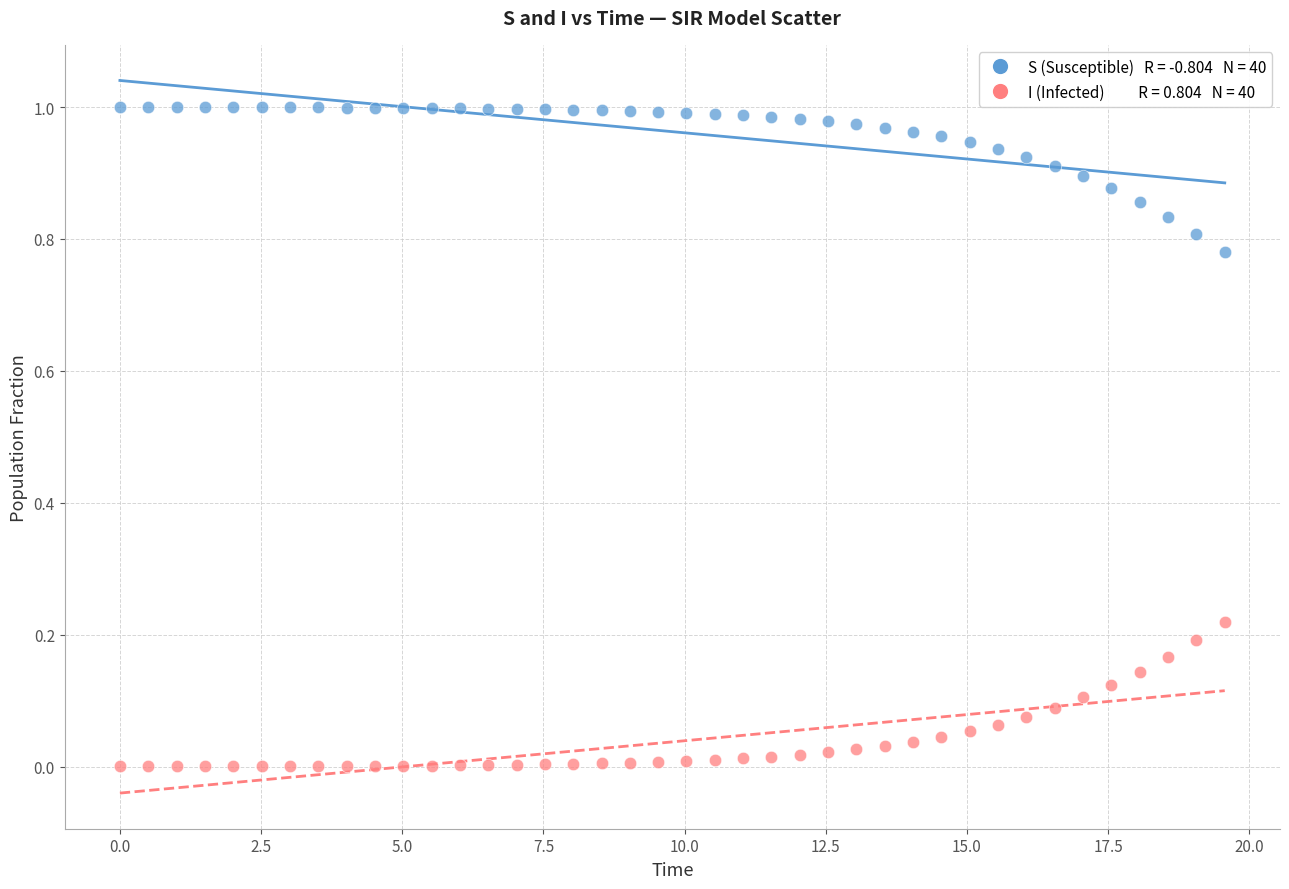

Across all data points, what is the range of X values (max minus min)?

19.6